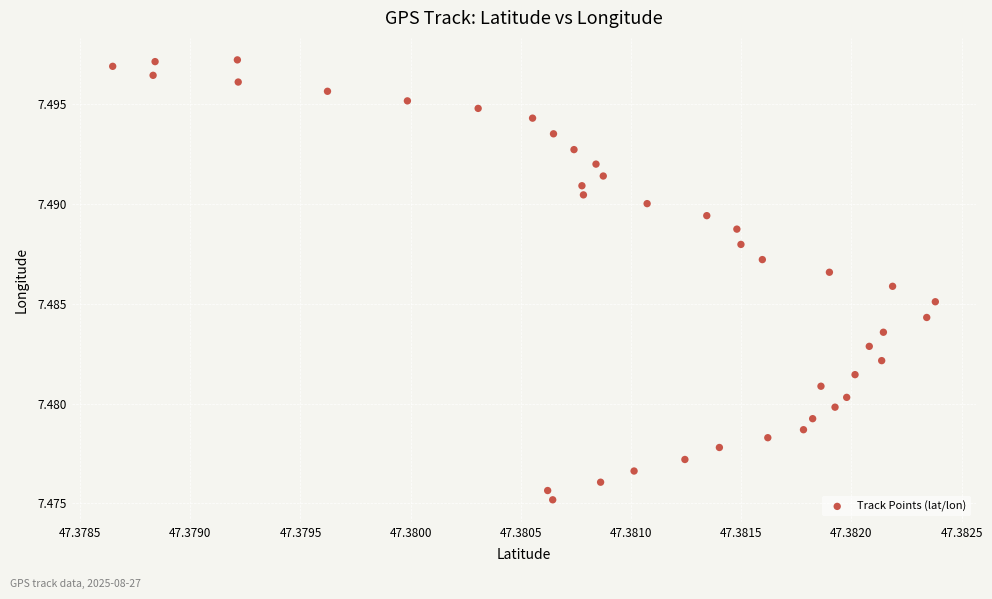

How many data points are displayed?

40